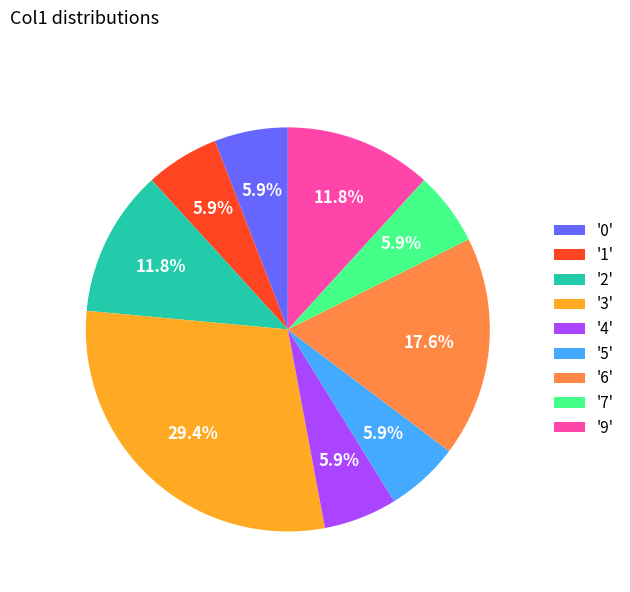

Which category has the biggest portion of the pie?

'3'